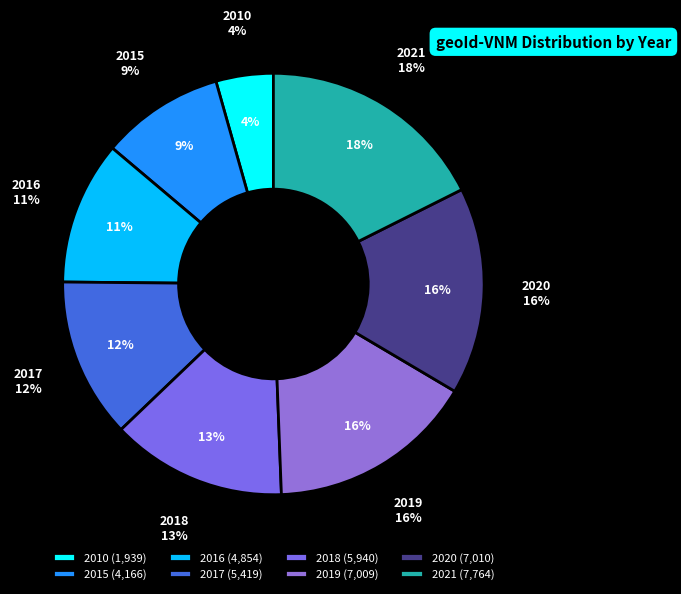

To the nearest percent, what is the average slice percentage?

12%